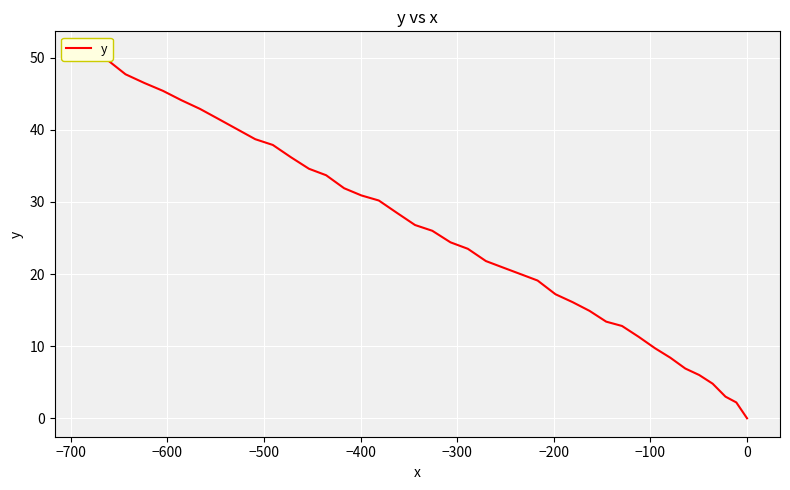

What is the maximum value shown in the chart?

51.1